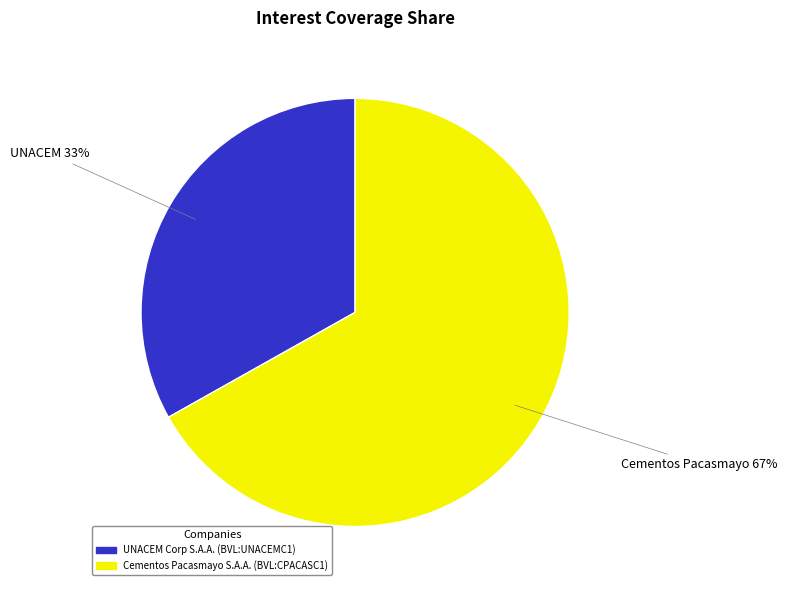

Which category has the smallest portion of the pie?

UNACEM